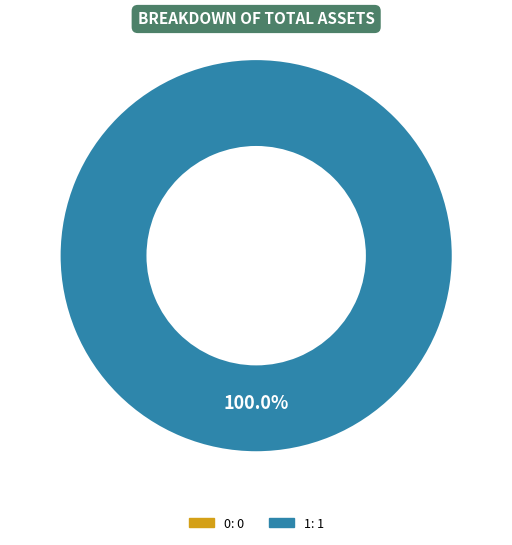

How many segments does this pie chart have?

2